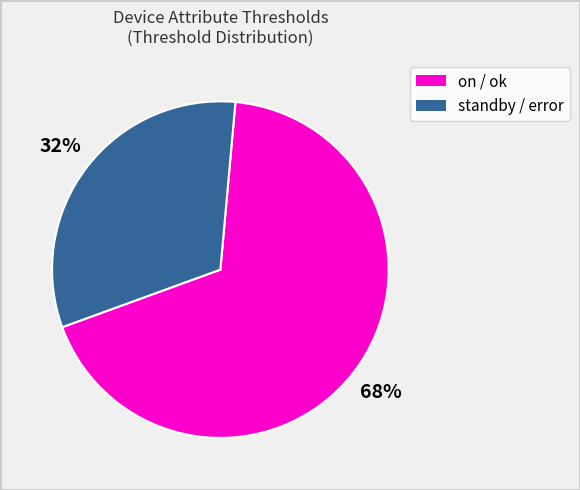

To the nearest percent, what is the difference between the largest and smallest slice percentages?

36%